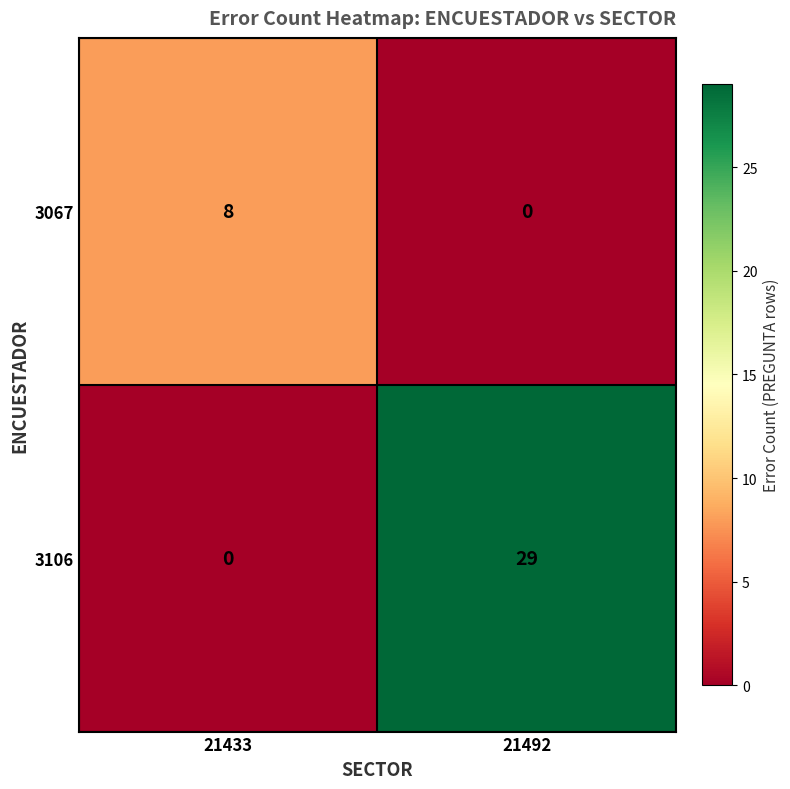

What is the maximum value shown in the chart?

29